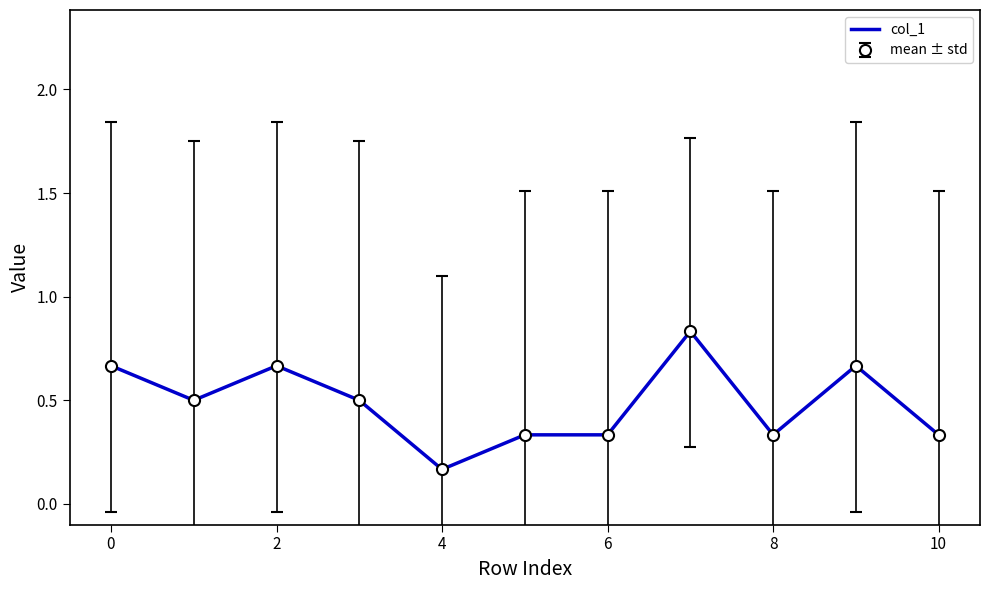

What is the minimum value shown in the chart?

0.2